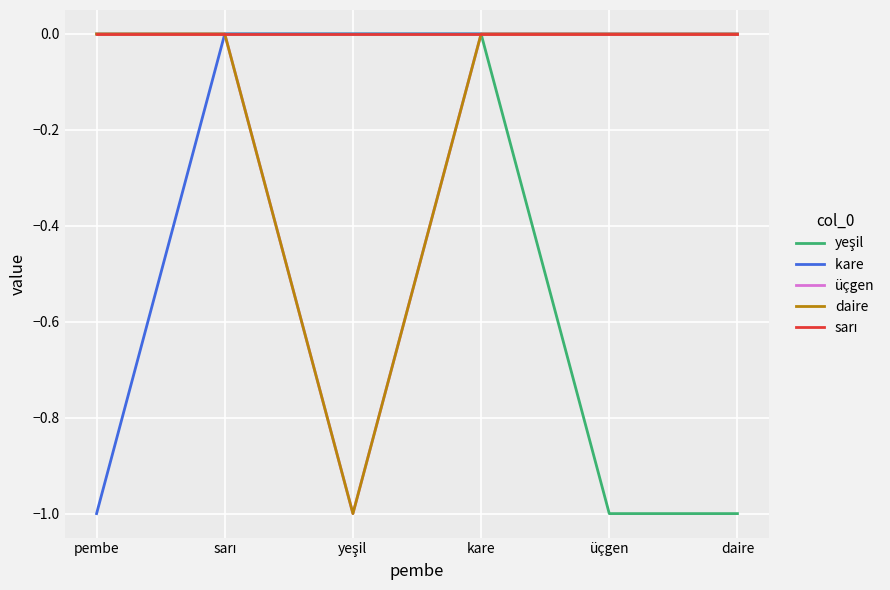

What is the total value across all series at yeşil?

-2